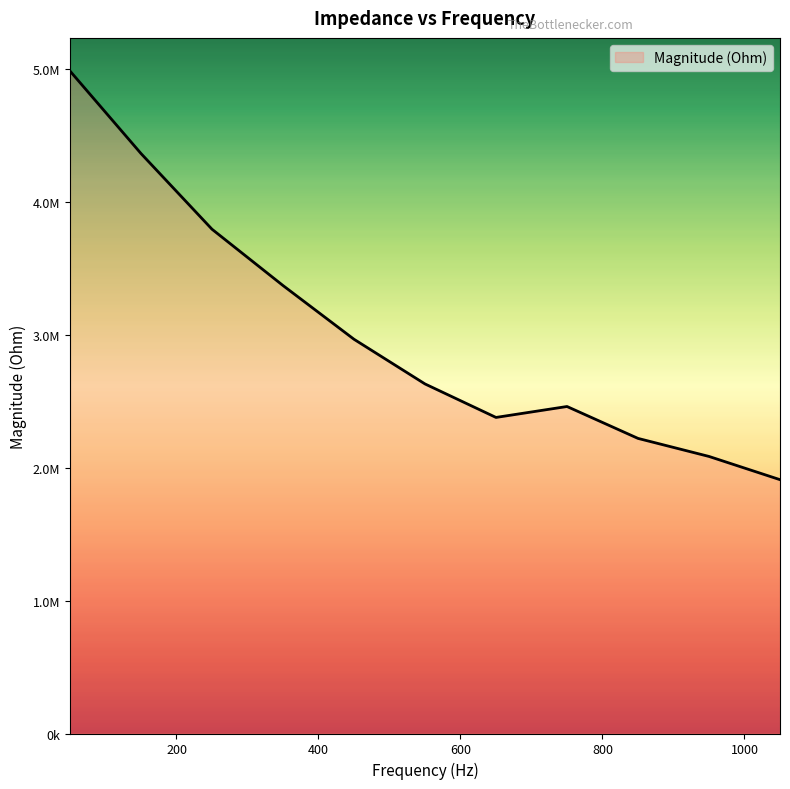

Is this an area chart (filled region under the line)?

Yes